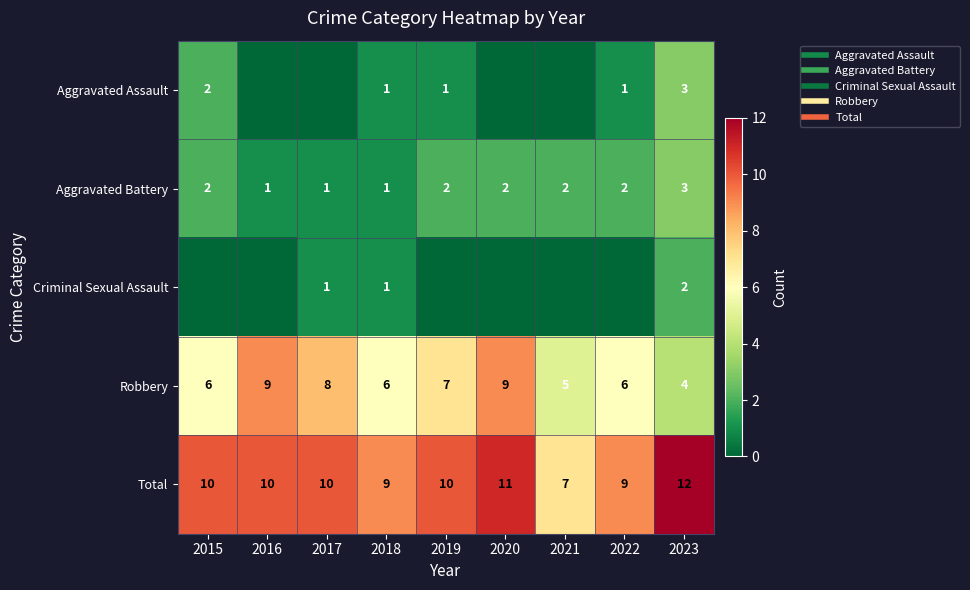

Count the number of data series in this chart.

5